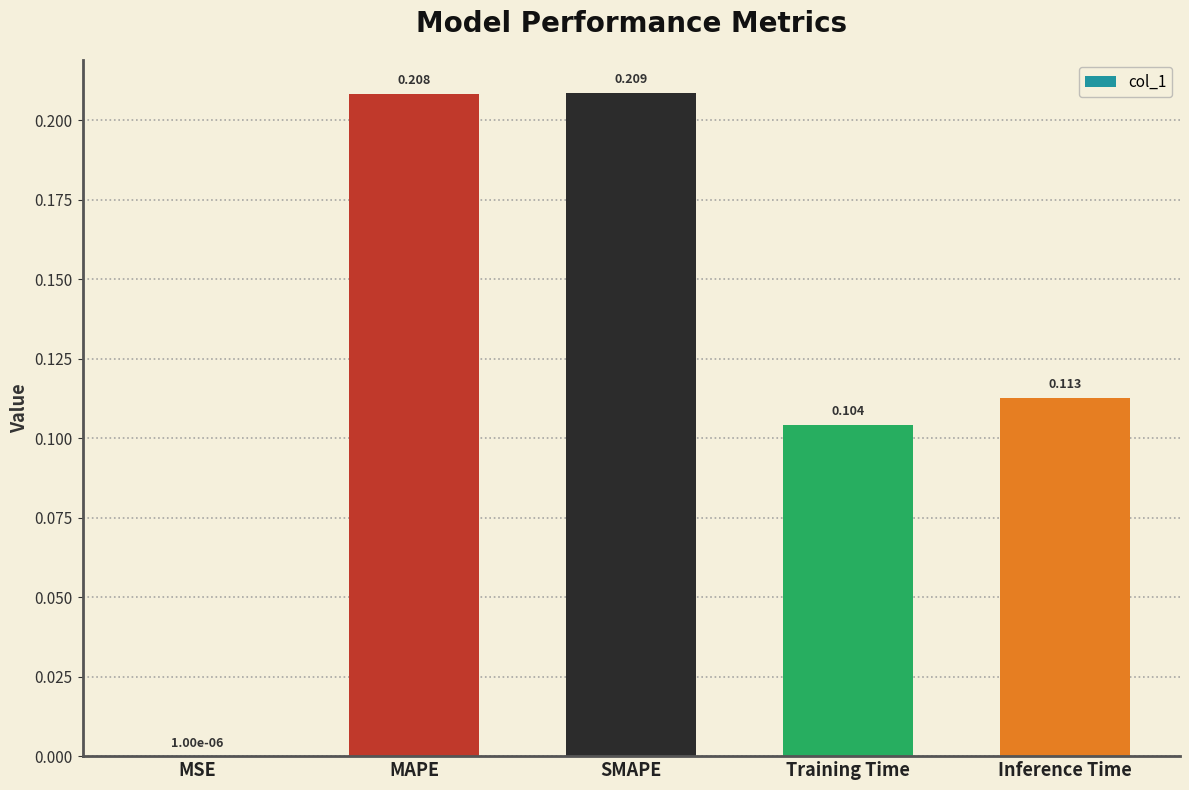

Which category has the highest value across all series?

SMAPE